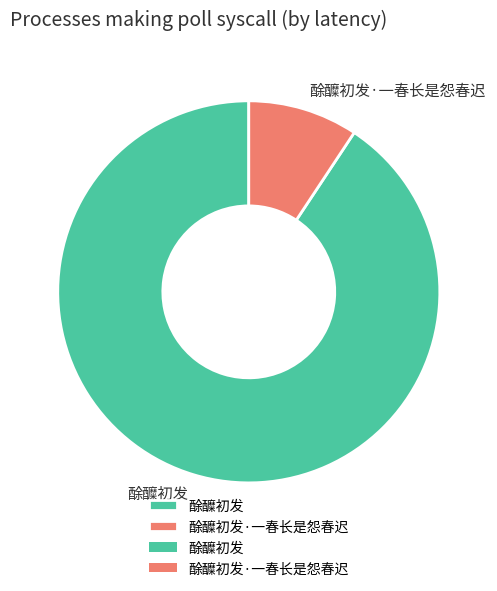

Rank the categories by value from highest to lowest.

酴醾初发, 酴醾初发·一春长是怨春迟